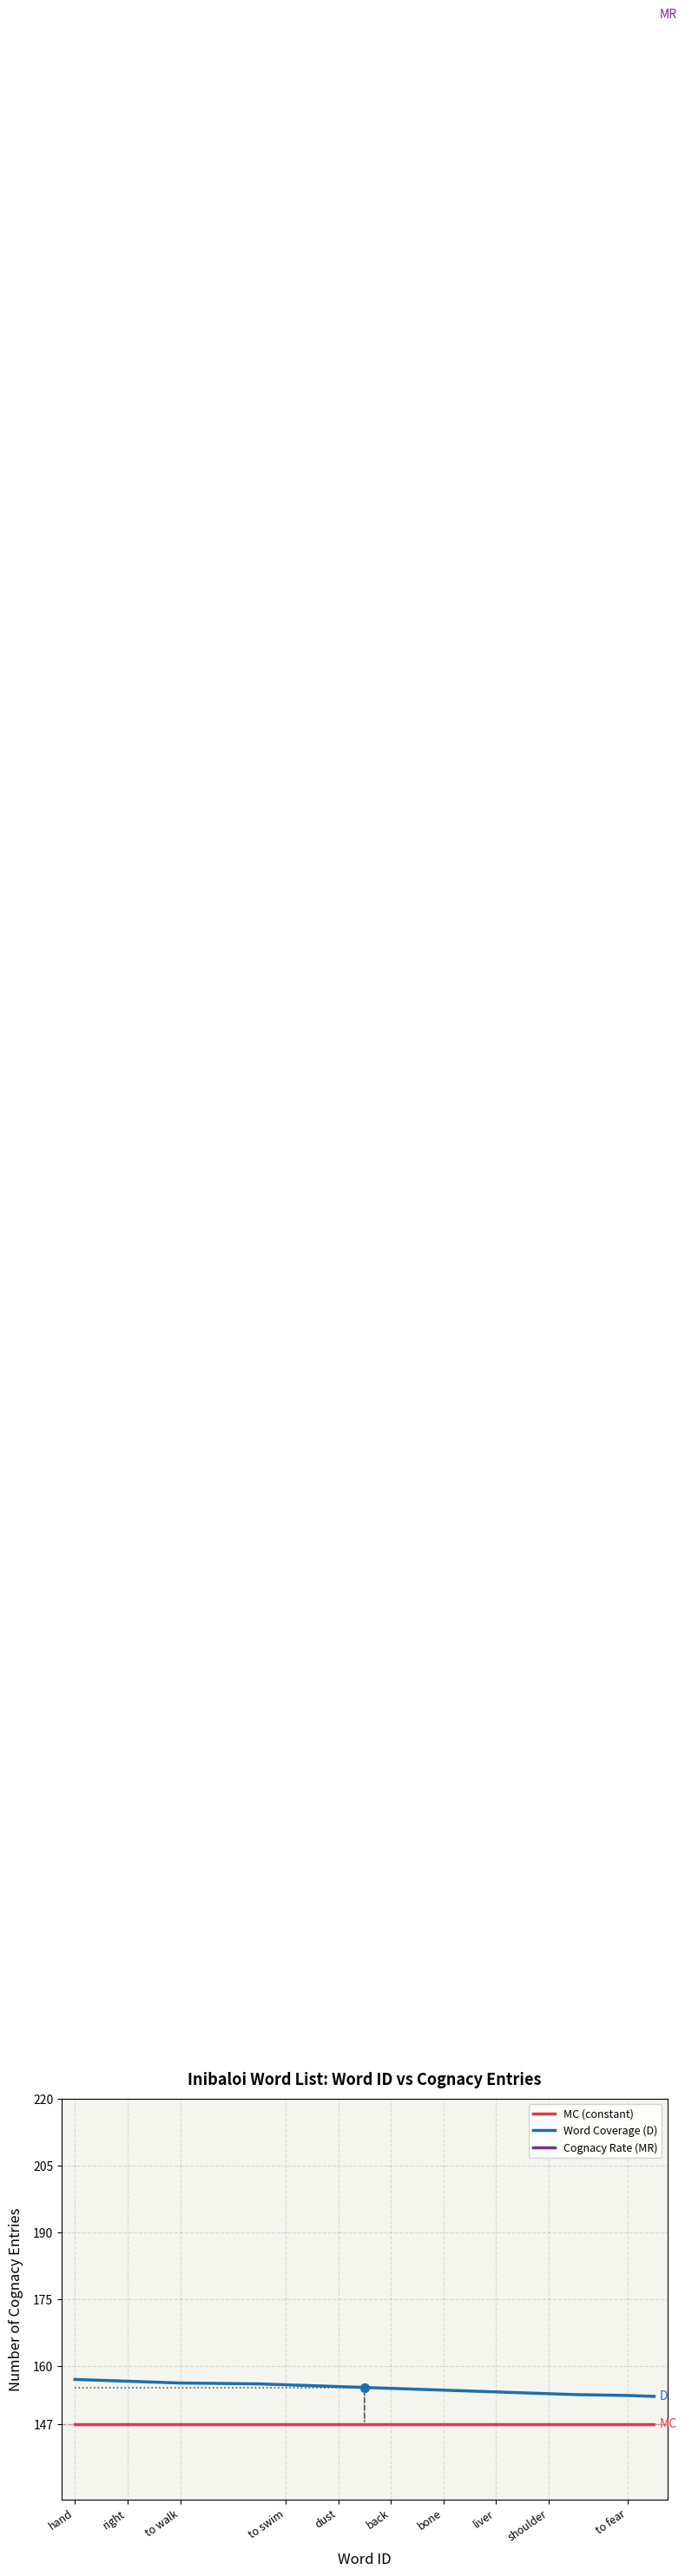

At which category is the sum across all series the highest?

hand